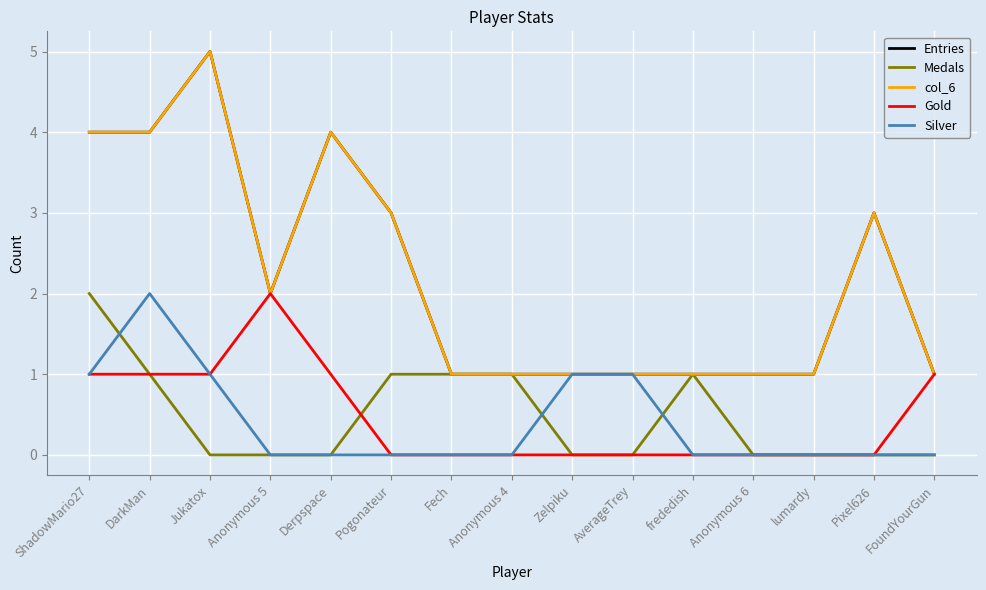

Rank the series at Jukatox from lowest to highest value.

Medals, Gold, Silver, Entries, col_6